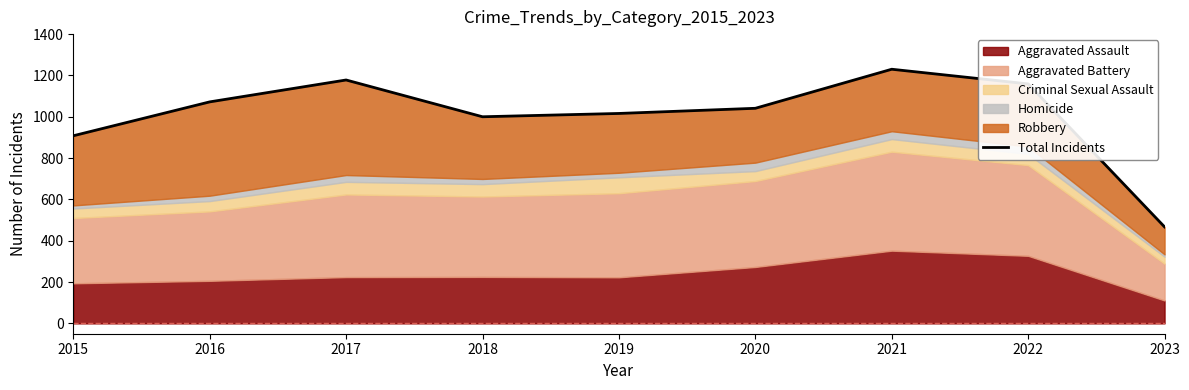

What value does the data have at 2017?

1178